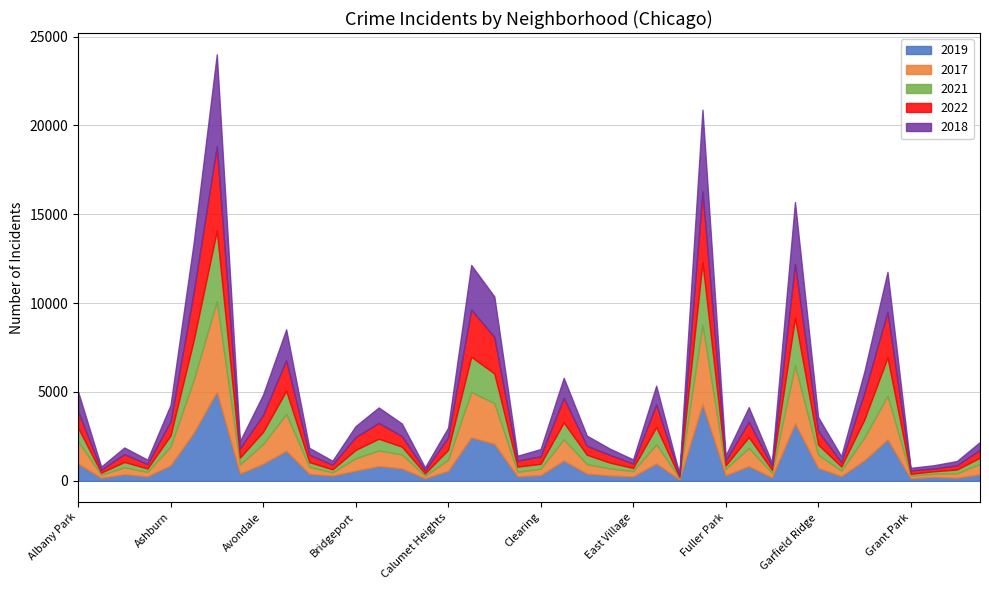

Is it true that 2020 equals 221 at Edgewater?

False